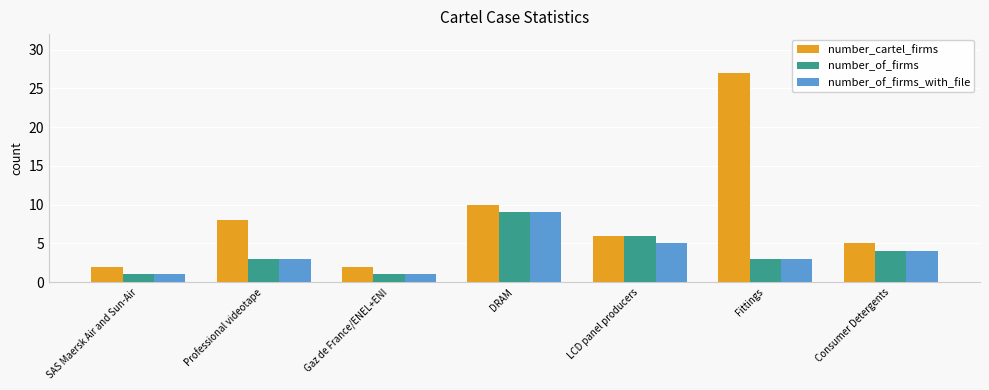

What is the label of the 5th bar from the left?

LCD panel producers